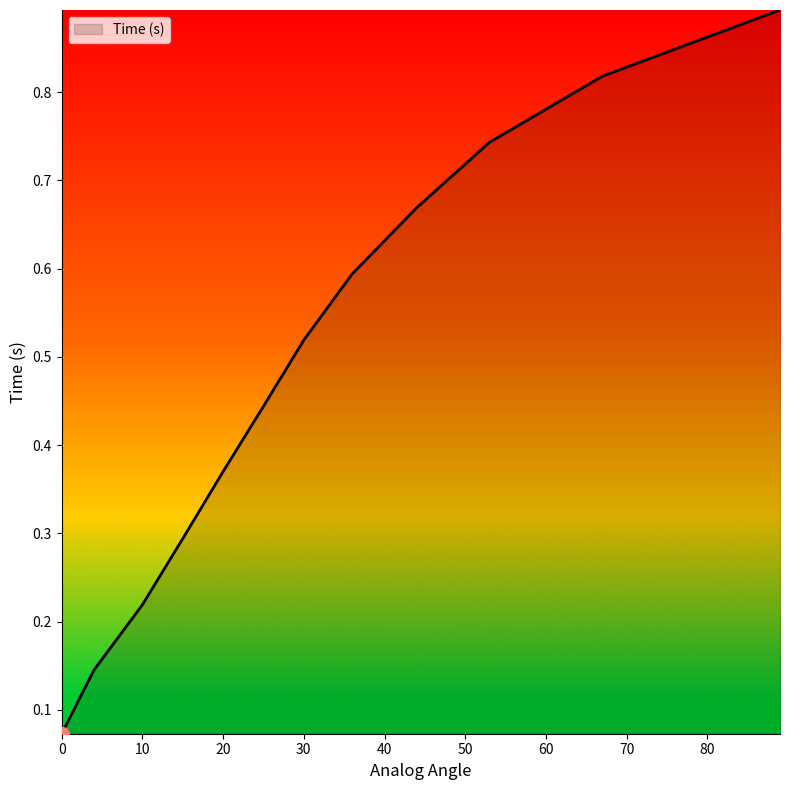

What is the maximum value shown in the chart?

0.9